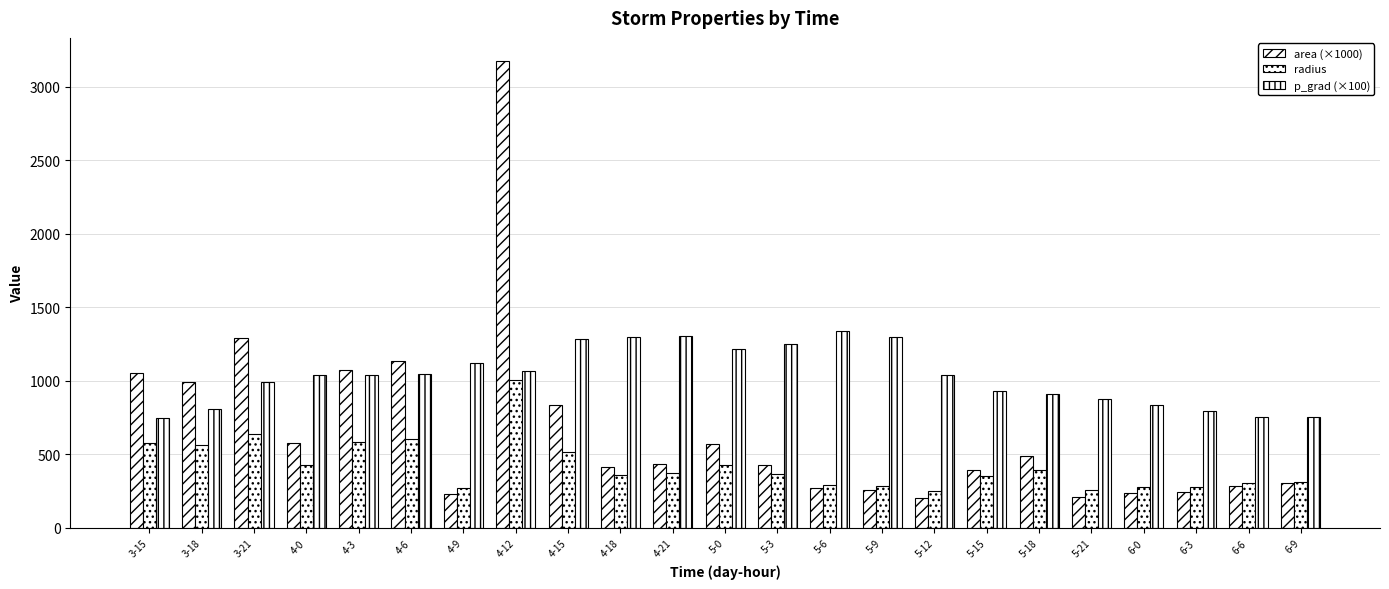

Reading left to right, list all the values displayed in this chart.

area (×1000): 1054.4	991.2	1293.8	576.2	1071.9	1138.1	233.8	3172.5	833.8	411.2	432.5	570.6	425.0	271.9	259.4	200.6	396.2	486.9	212.5	240.0	242.5	288.8	306.9
radius: 579.3	561.7	641.7	428.3	584.1	601.9	272.8	1004.9	515.2	361.8	371.0	426.2	367.8	294.2	287.3	252.7	355.1	393.7	260.1	276.4	277.8	303.2	312.5
p_grad (×100): 750.1	806.5	994.1	1042.6	1041.6	1044.4	1123.3	1067.0	1282.1	1294.9	1307.2	1214.9	1248.0	1339.1	1297.2	1042.1	932.8	912.3	873.9	836.4	795.4	756.8	753.4